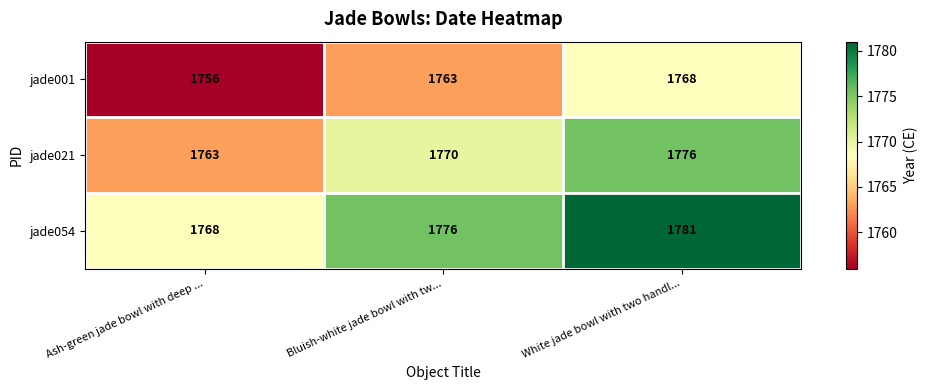

Reading left to right, what are all the values shown in this chart?

jade001: Ash-green jade bowl with deep ...=1756	Bluish-white jade bowl with tw...=1763	White jade bowl with two handl...=1768
jade021: Ash-green jade bowl with deep ...=1763	Bluish-white jade bowl with tw...=1770	White jade bowl with two handl...=1776
jade054: Ash-green jade bowl with deep ...=1768	Bluish-white jade bowl with tw...=1776	White jade bowl with two handl...=1781